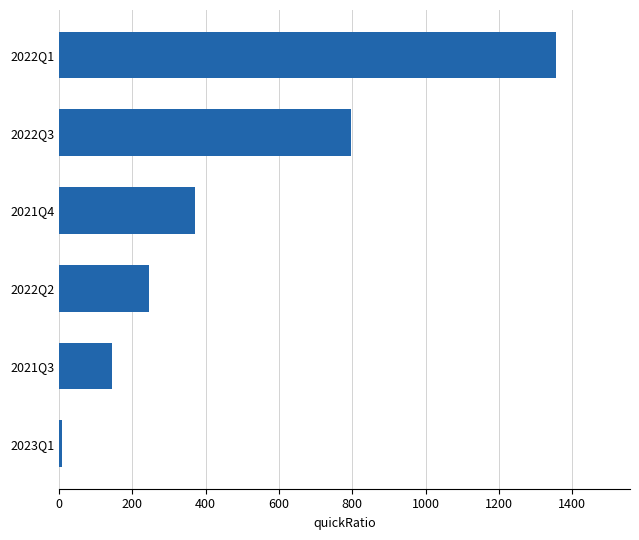

Are the bars grouped side by side (vs. stacked)?

No